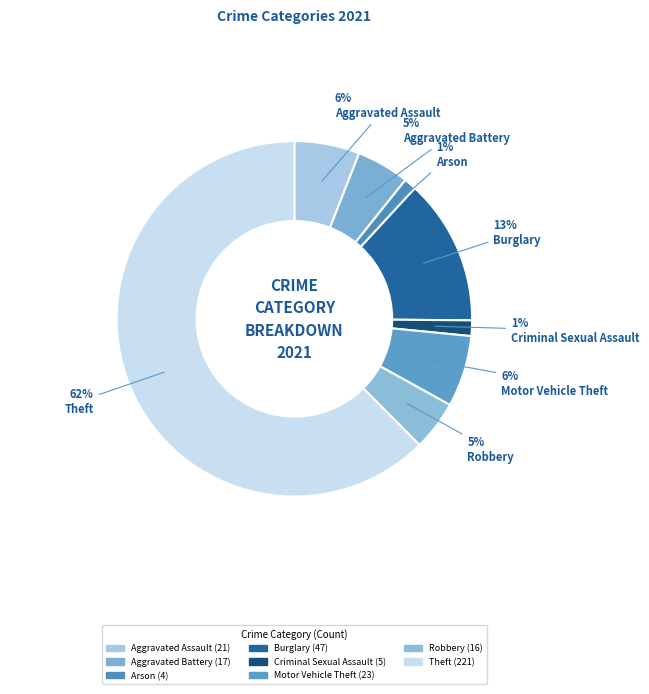

How many segments does this pie chart have?

8